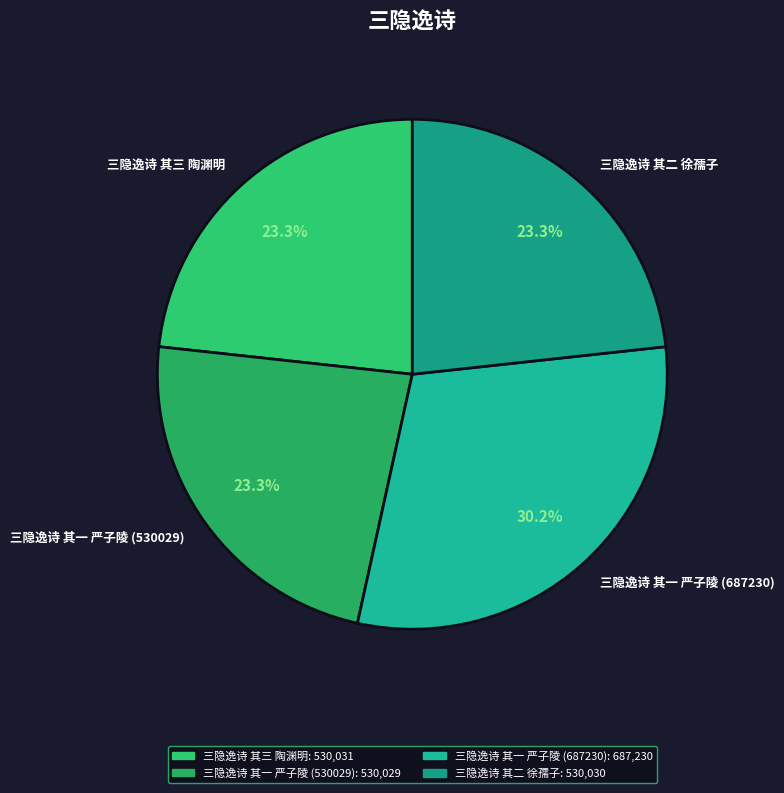

What portion of the pie excludes 三隐逸诗 其三 陶渊明?

76.7%